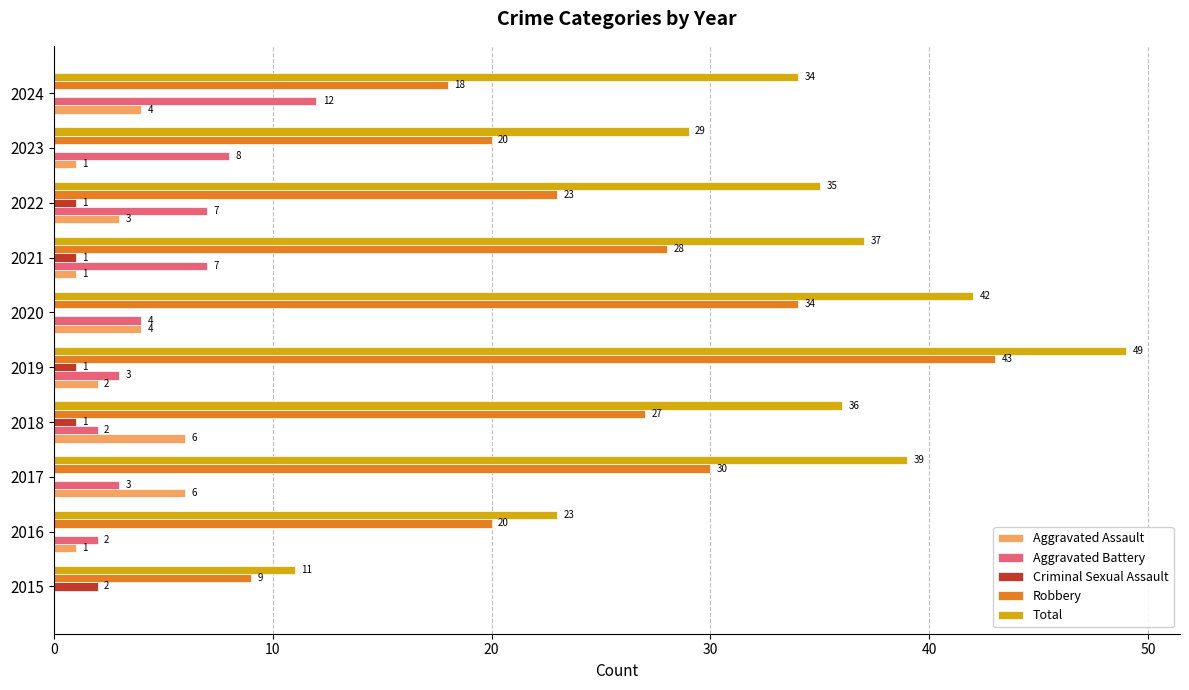

Is the value of Criminal Sexual Assault at 2018 greater than the value of Aggravated Assault at 2015?

Yes